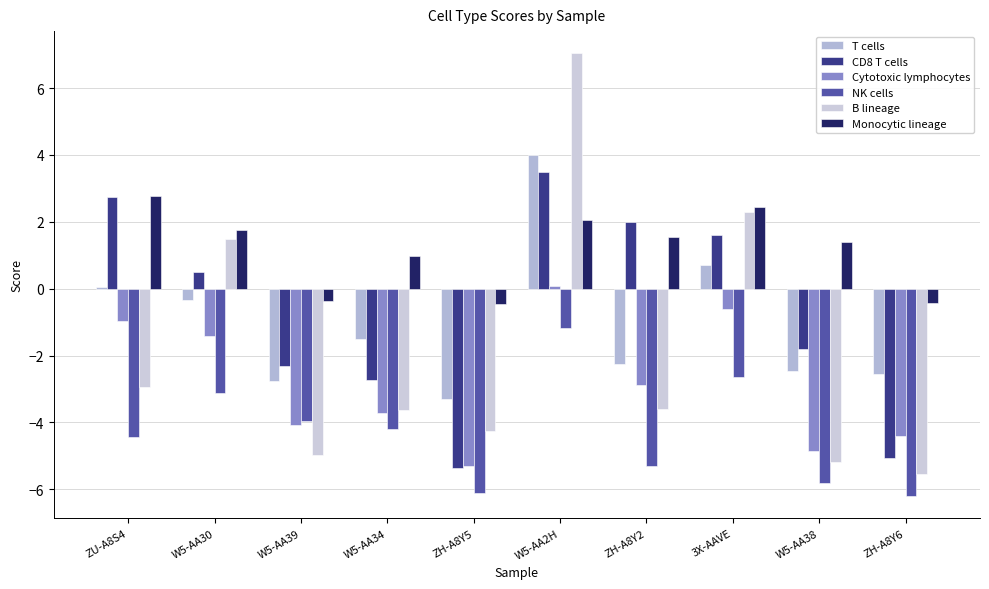

What value does the NK cells series have at W5-AA38?

-5.8